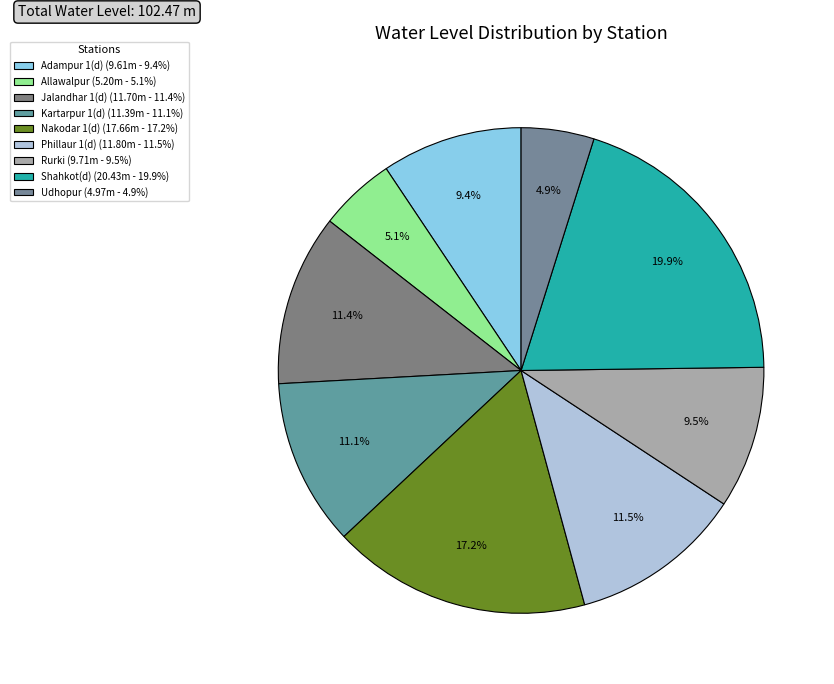

What percentage is the Nakodar 1(d) slice, to the nearest percent?

17%